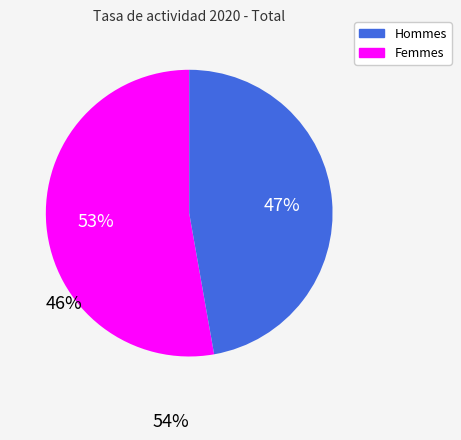

To the nearest percent, what is the difference between the largest and smallest slice percentages?

6%